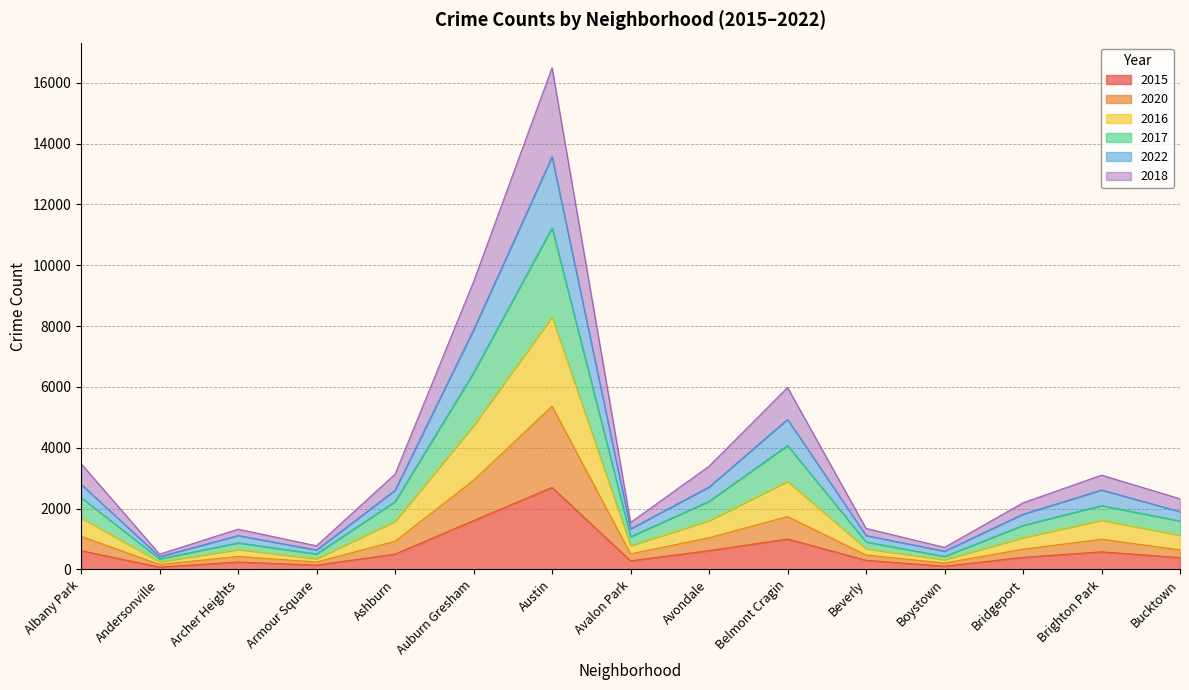

True or false: 2016 and 2015 intersect in this chart.

False